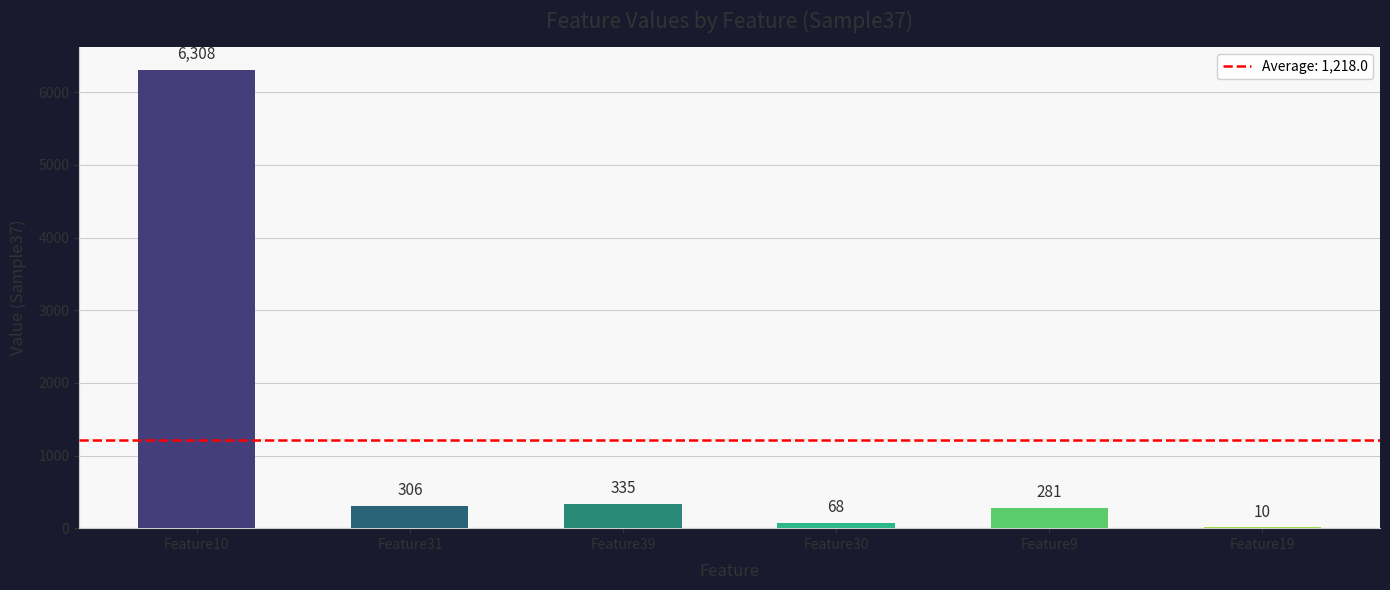

What is the sum of the values at Feature9 and Feature10?

6589